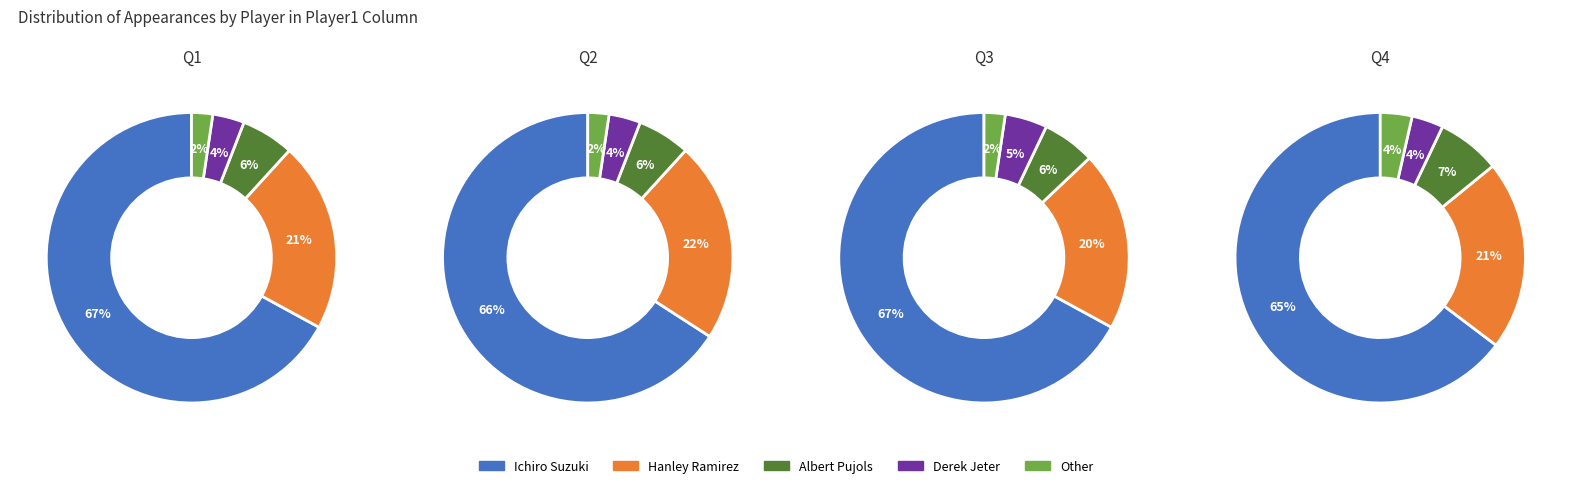

Approximately how many times larger is the value at Albert Pujols compared to Hanley Ramirez?

0.3